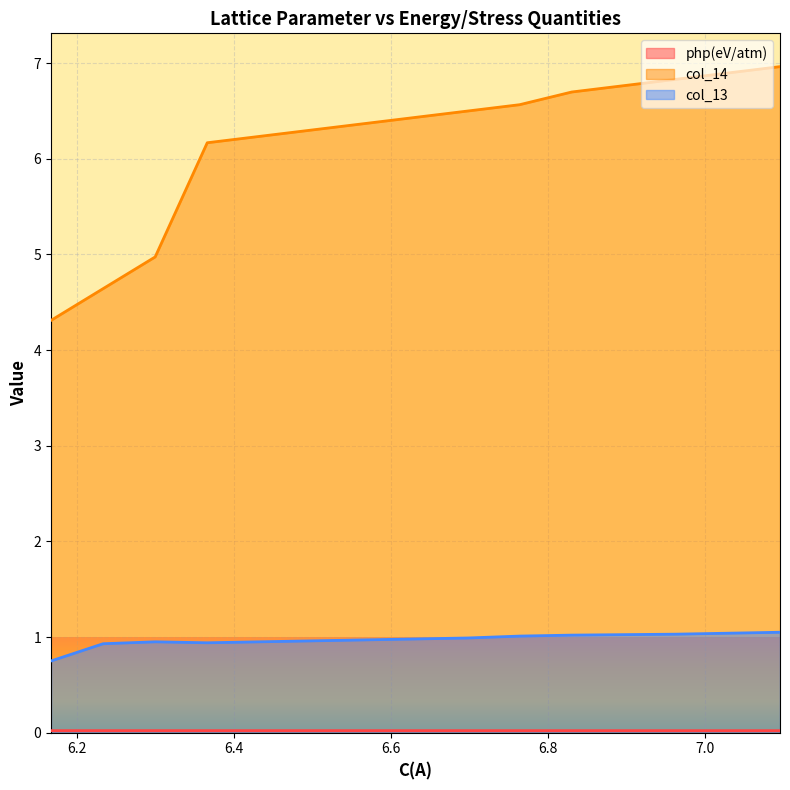

What is the spread (max minus min) of values at 6.83070324999007?

6.7